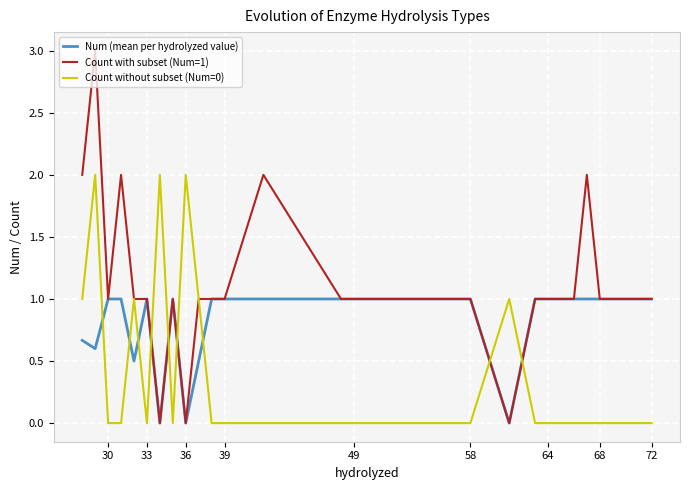

In Count without subset (Num=0), how many points are higher than both neighbors (excluding endpoints)?

5